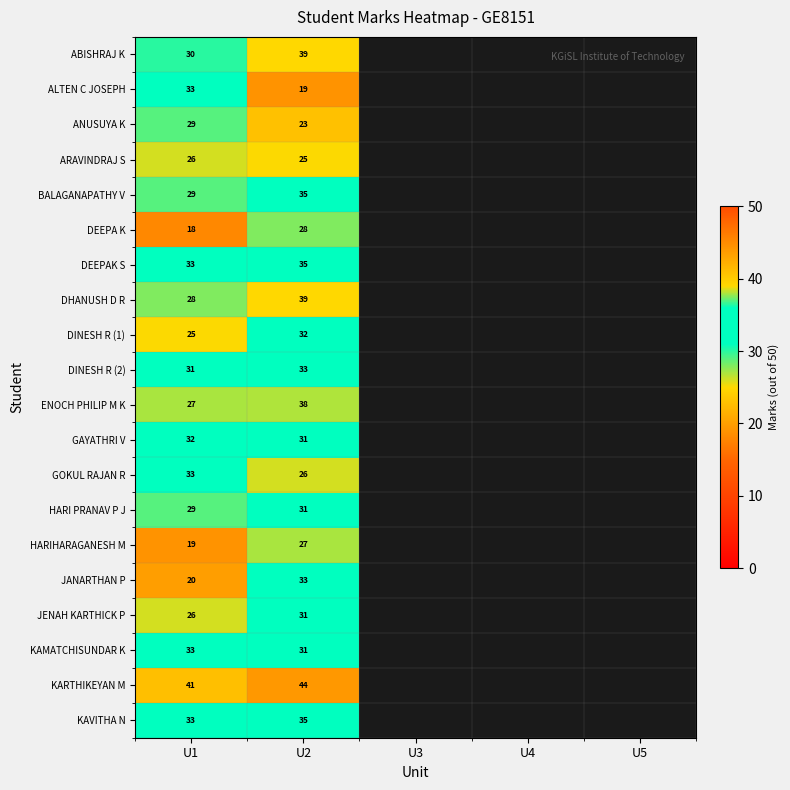

Is it true that DEEPA K equals 32.3 at U1?

False